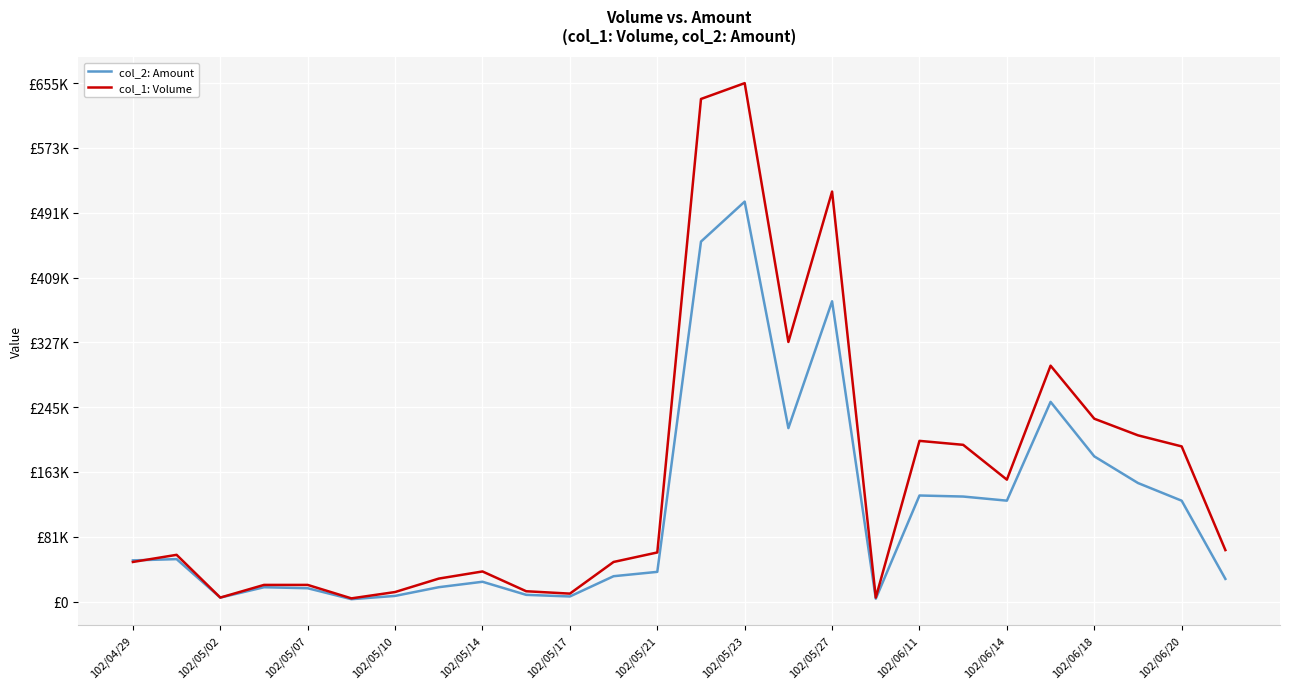

Which label corresponds to the smallest value in the chart?

102/05/17